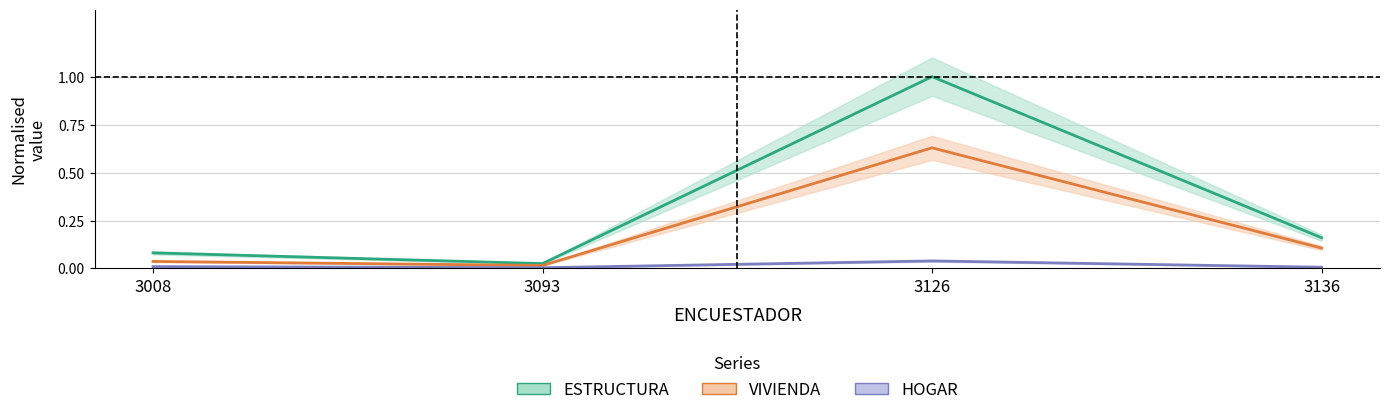

True or false: ESTRUCTURA and VIVIENDA cross at least once.

False